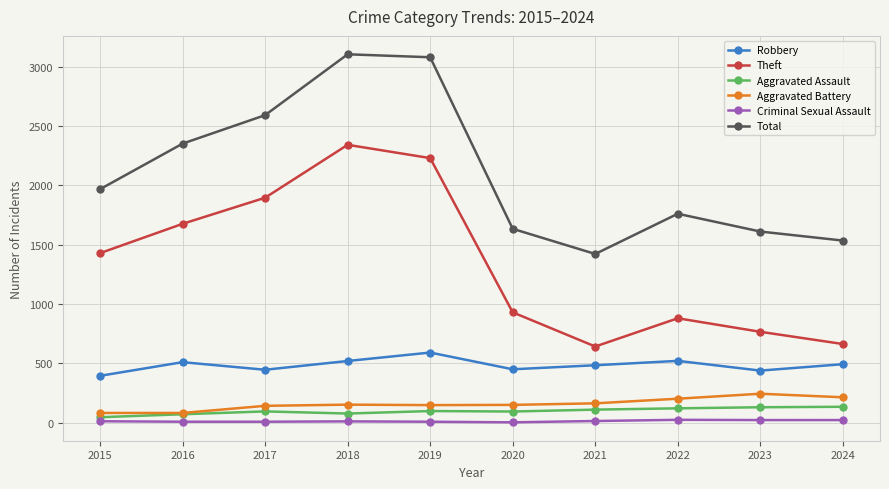

Where is the first local minimum for Total?

2021